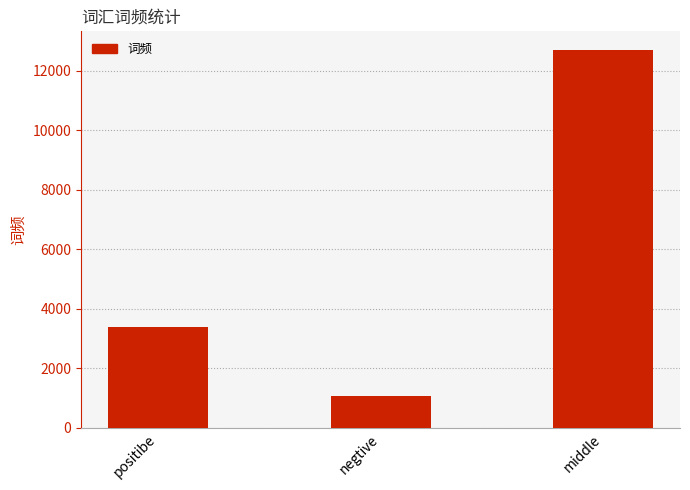

Is it true that the value at negtive is 1084?

True